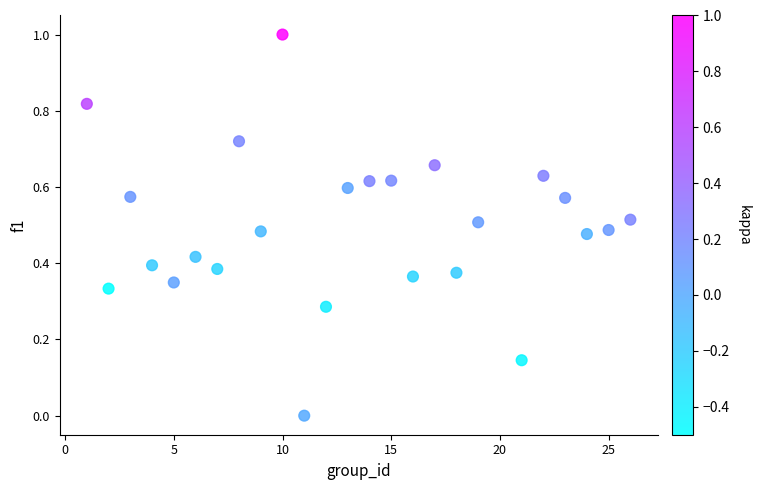

What is the range of Y values (max minus min)?

1.0